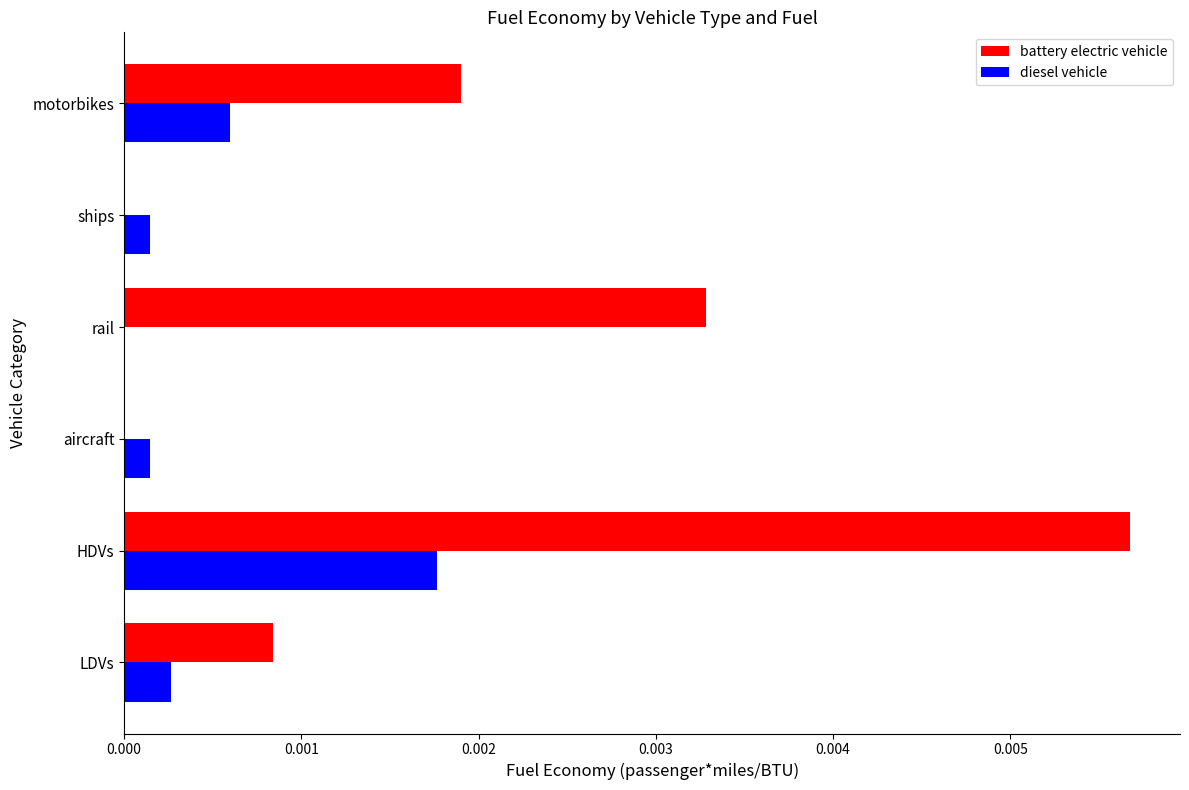

Which series has the largest range (max minus min)?

battery electric vehicle